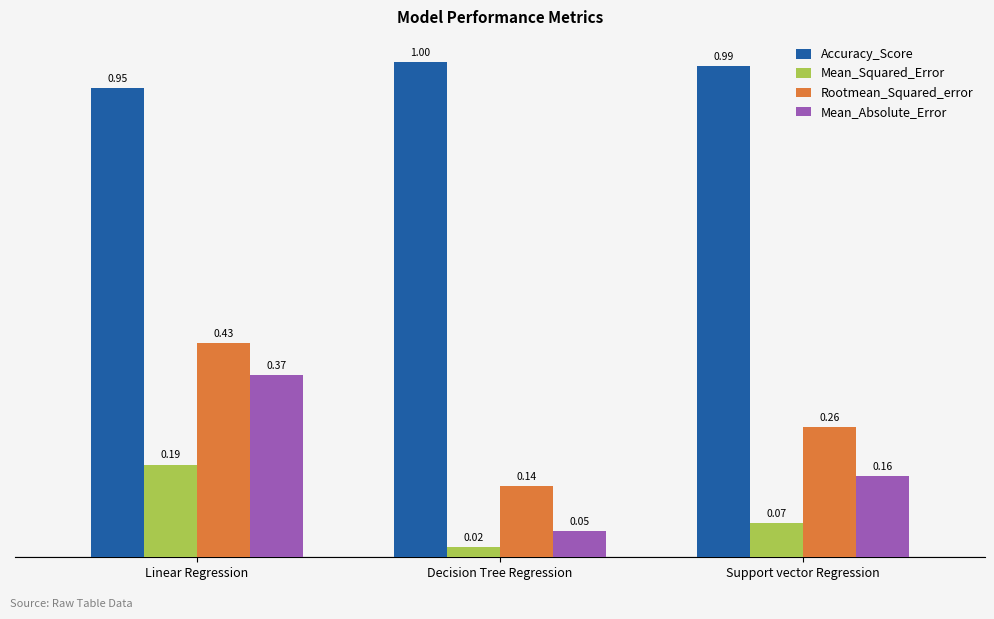

What is the sum of all Mean_Absolute_Error values?

0.6